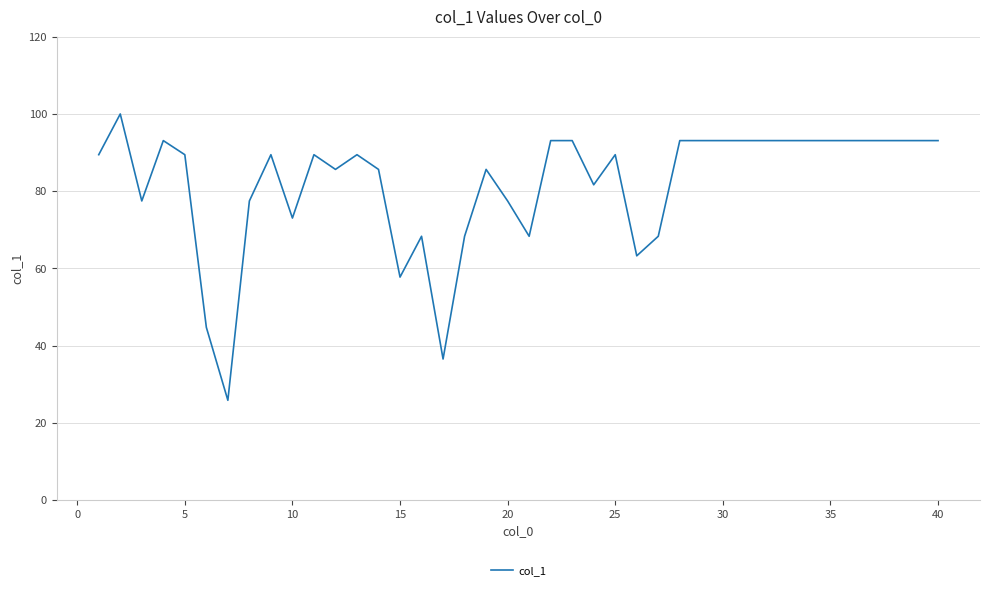

What is the minimum value shown in the chart?

25.8